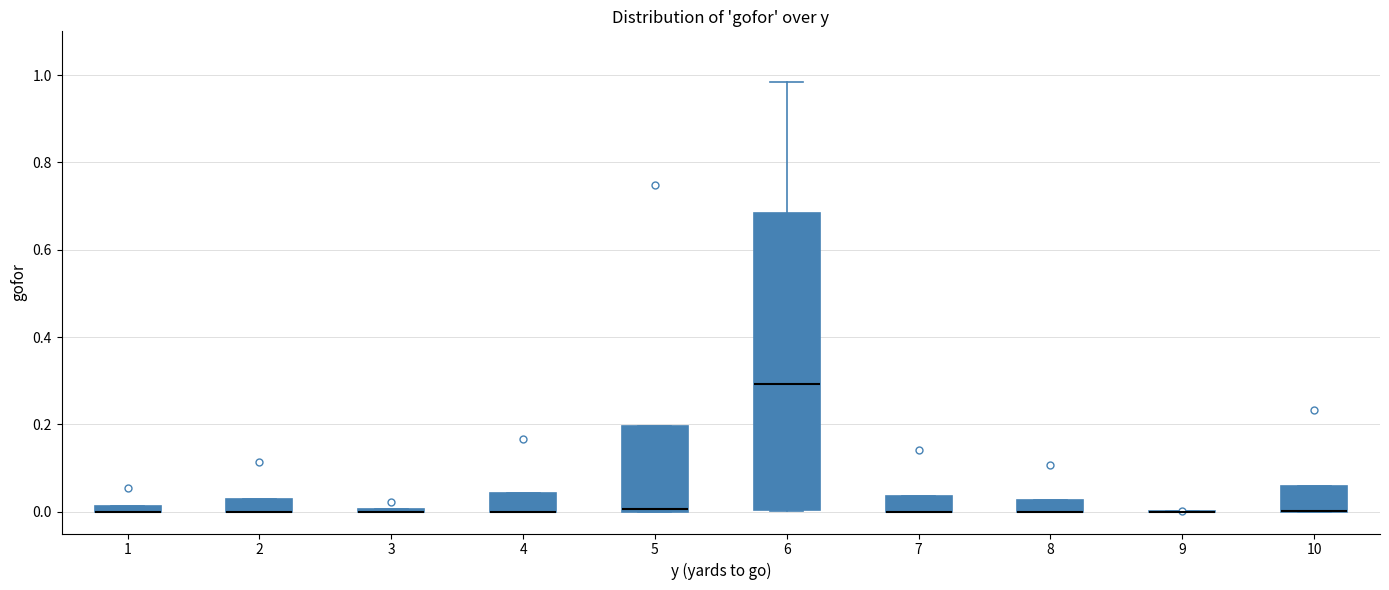

Which box is the tallest, from its lower edge to its upper edge?

6